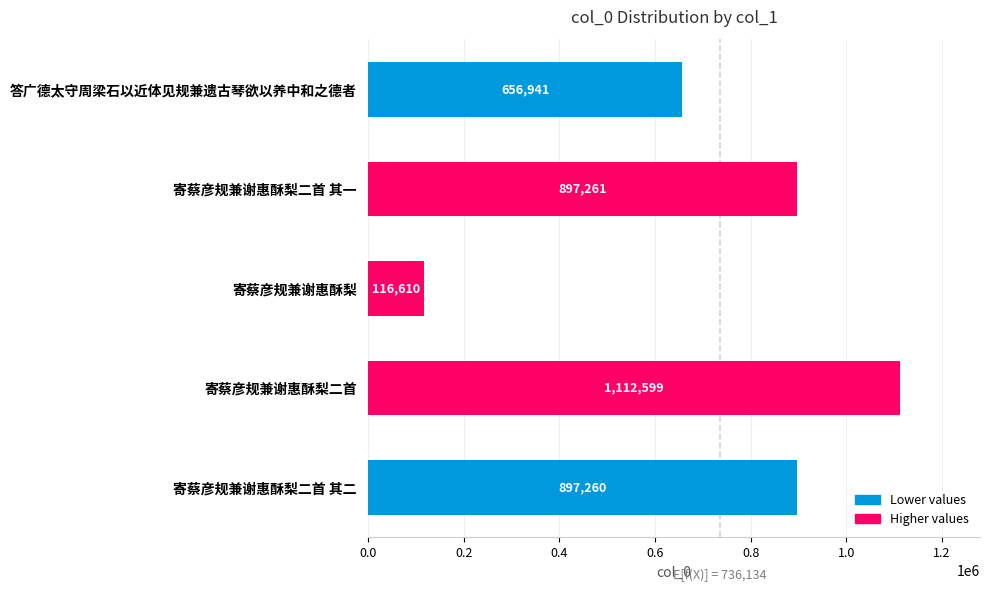

Rank the categories by value from lowest to highest.

寄蔡彦规兼谢惠酥梨, 答广德太守周梁石以近体见规兼遗古琴欲以养中和之德者, 寄蔡彦规兼谢惠酥梨二首 其二, 寄蔡彦规兼谢惠酥梨二首 其一, 寄蔡彦规兼谢惠酥梨二首